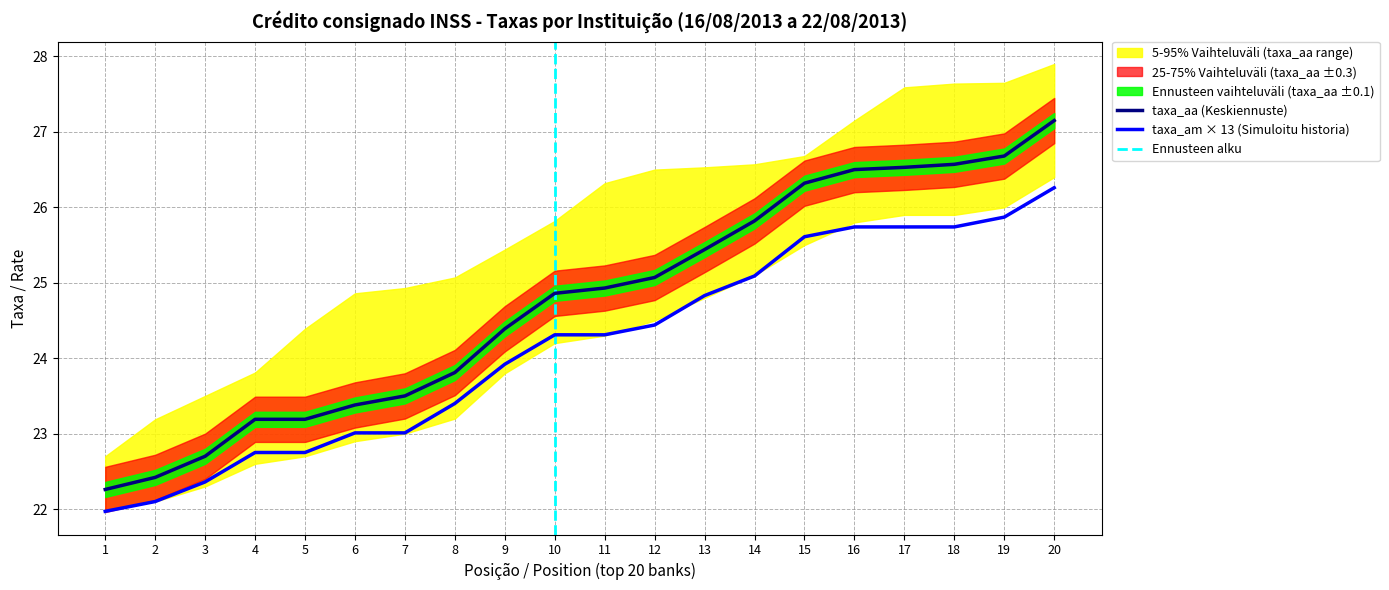

Which series has the largest range (max minus min)?

taxa_aa